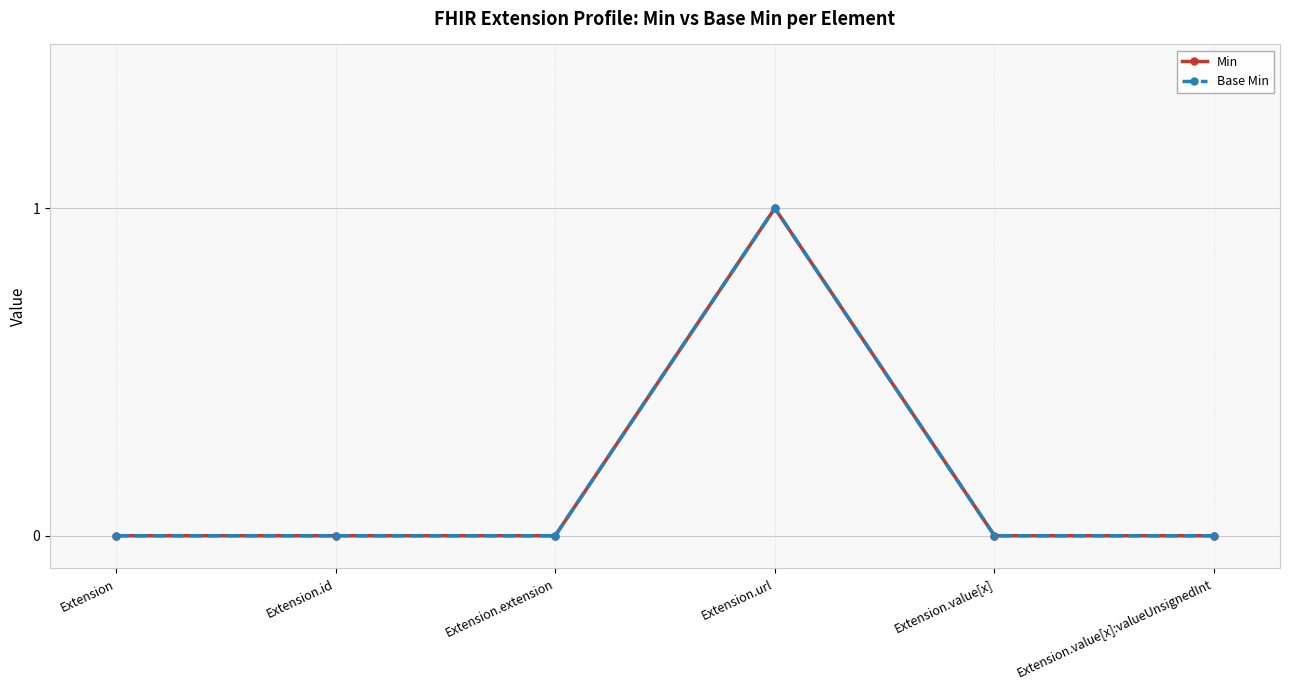

Reading left to right, what are all the values shown in this chart?

Min: Extension=0	Extension.id=0	Extension.extension=0	Extension.url=1	Extension.value[x]=0	Extension.value[x]:valueUnsignedInt=0
Base Min: Extension=0	Extension.id=0	Extension.extension=0	Extension.url=1	Extension.value[x]=0	Extension.value[x]:valueUnsignedInt=0